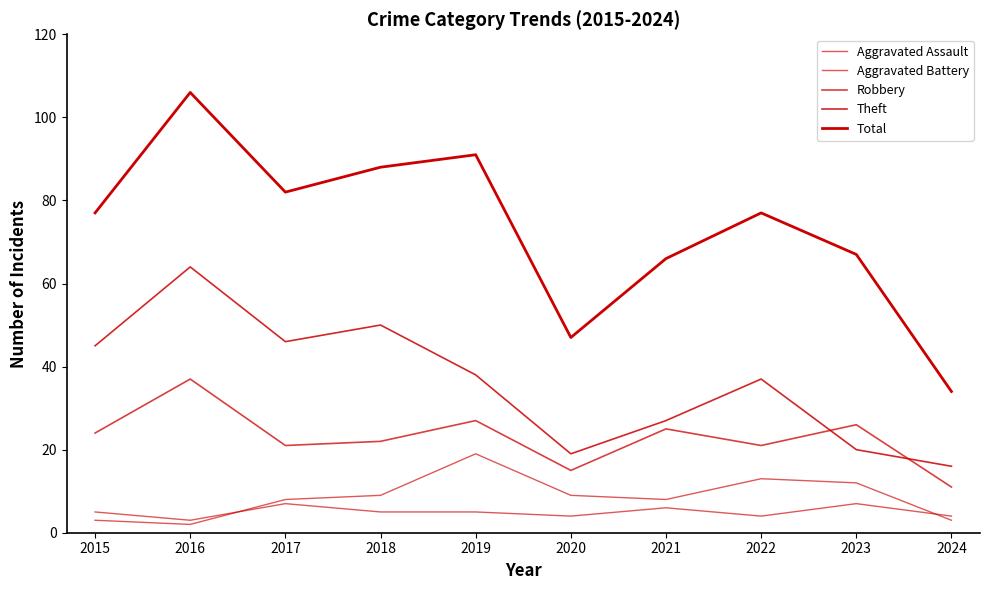

Does the chart display data point markers on the line(s)?

No